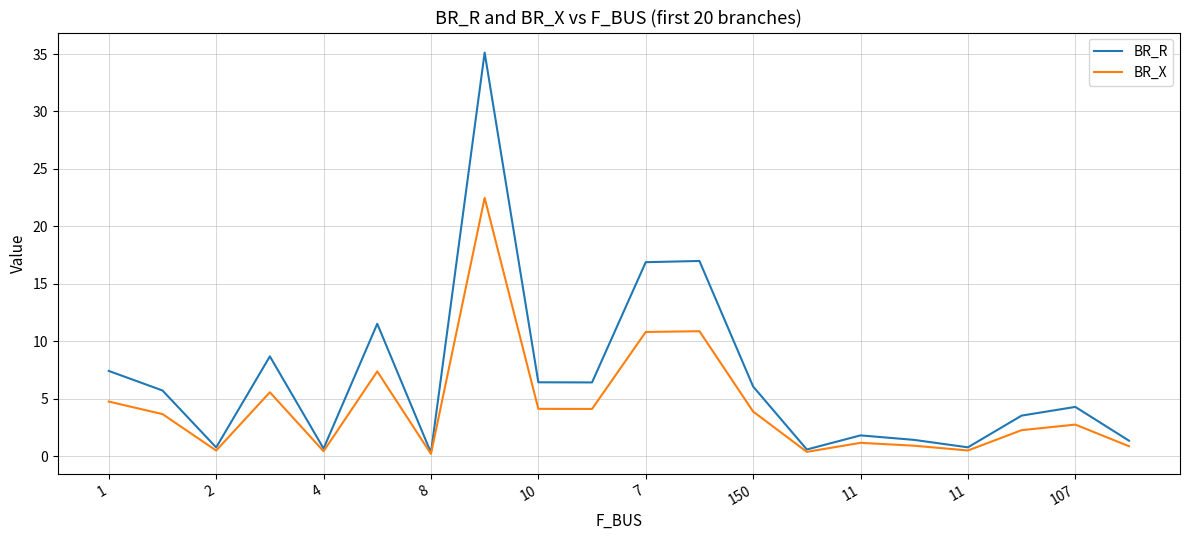

Rank the series by their average value, from lowest to highest.

BR_X, BR_R